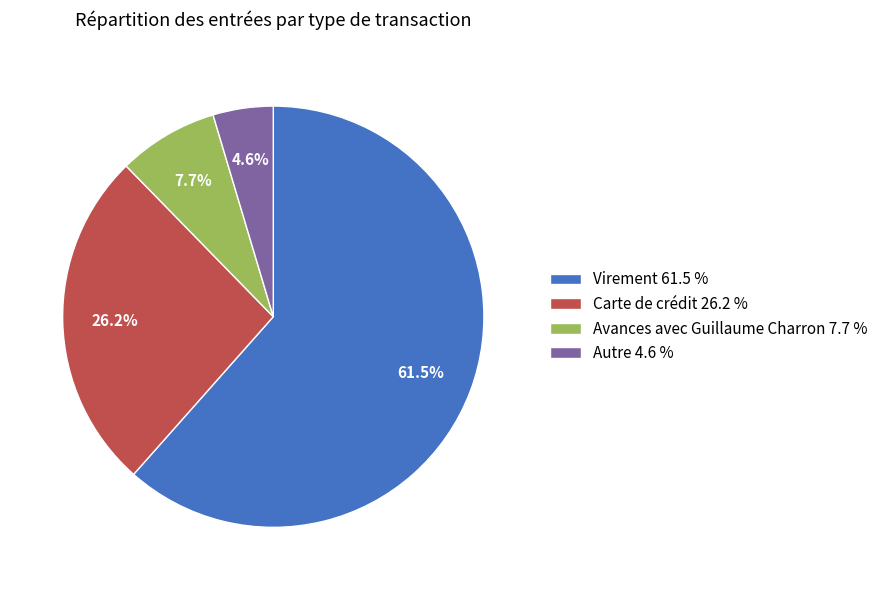

True or false: Carte de crédit accounts for 26% of the total.

True